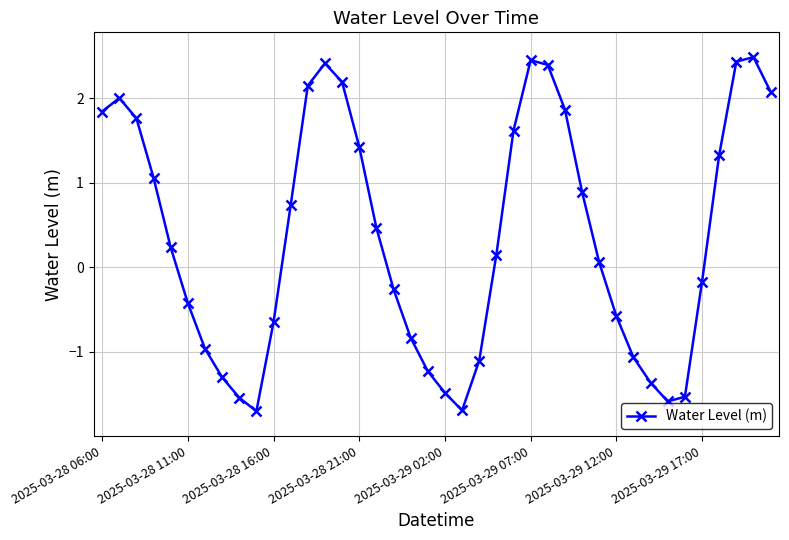

True or false: the data has more than 2 interior local peaks.

True